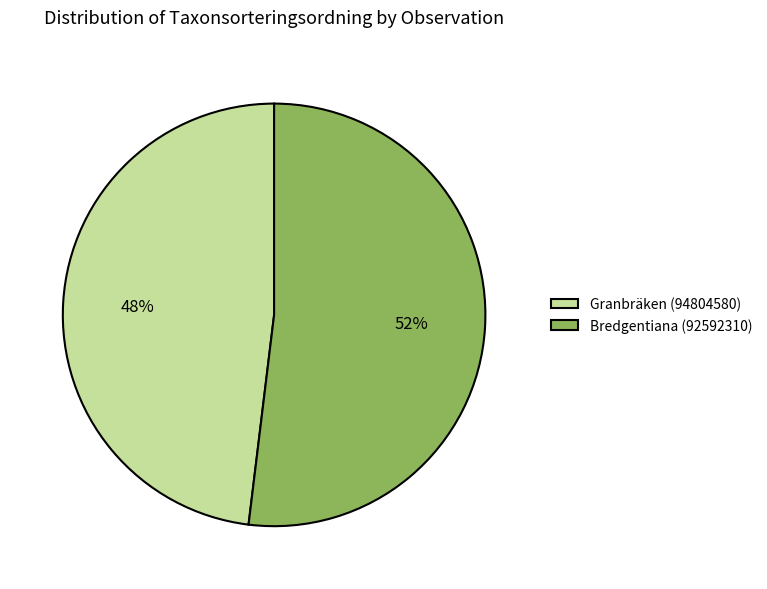

What is the majority slice?

Bredgentiana (92592310)